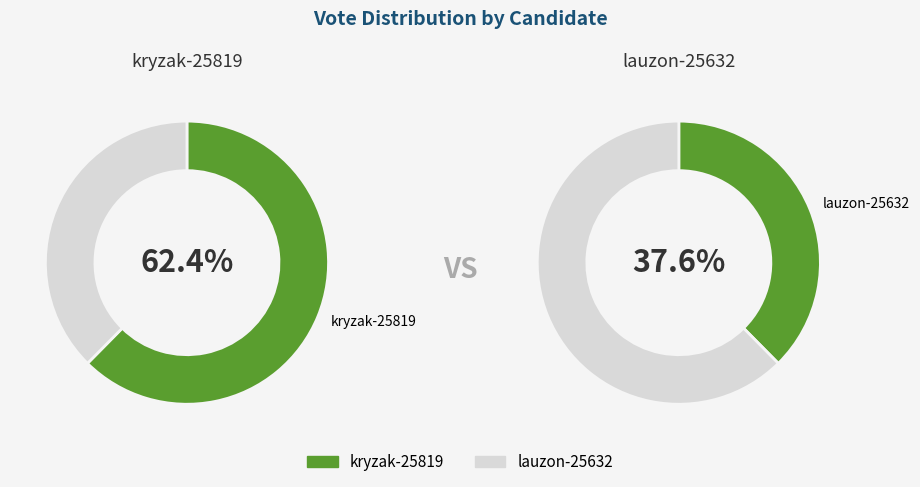

True or false: lauzon-25632 accounts for 38% of the total.

True